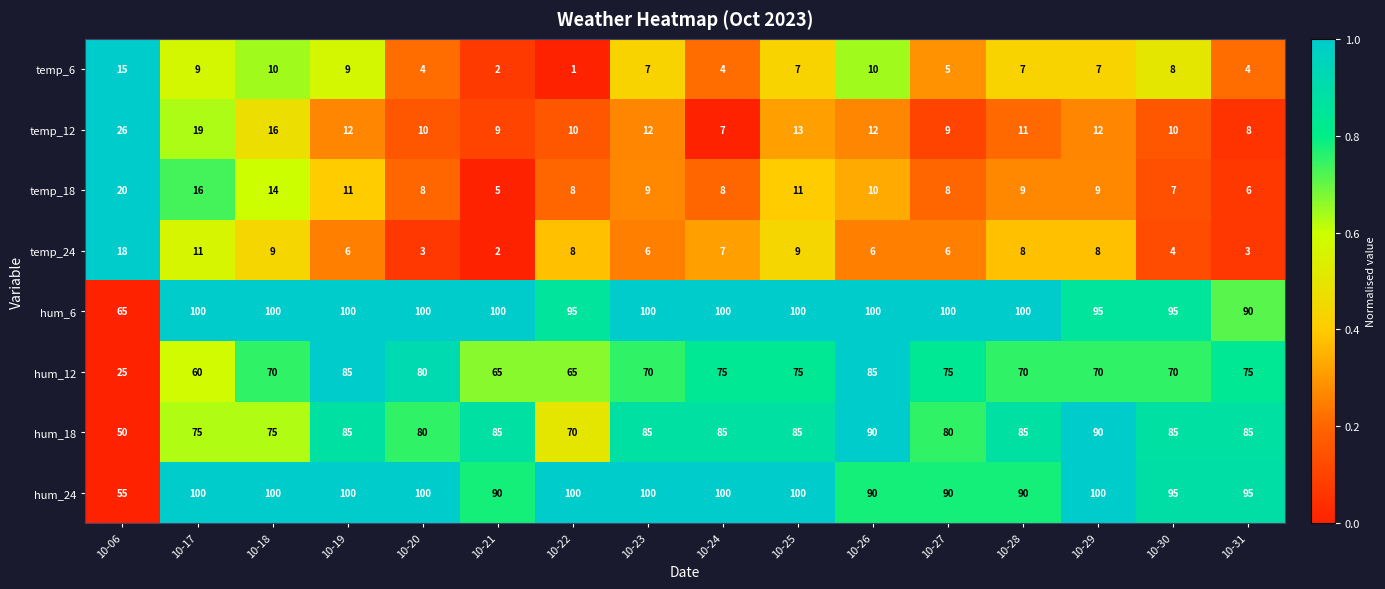

Which series changed the most between 10-23 and 10-27?

hum_24